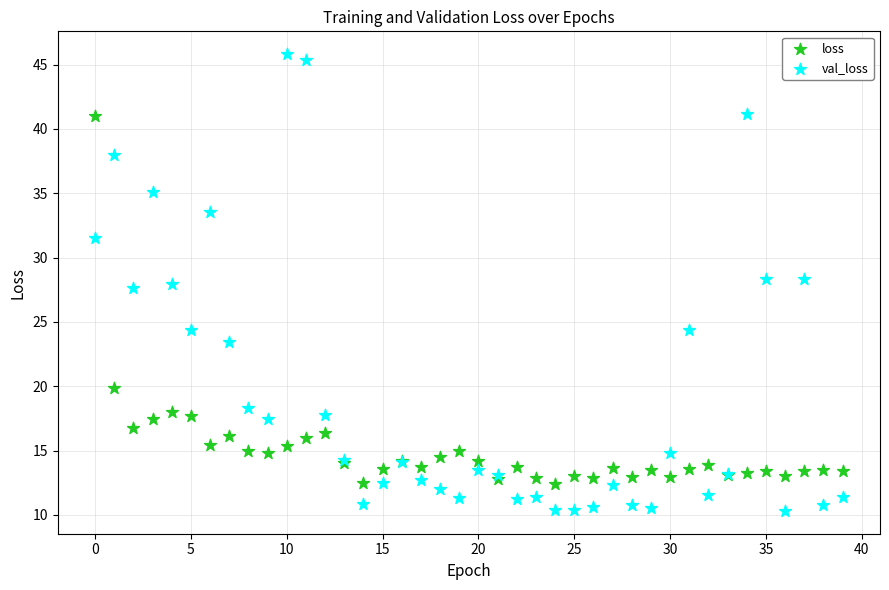

Which series contains the highest Y value?

val_loss